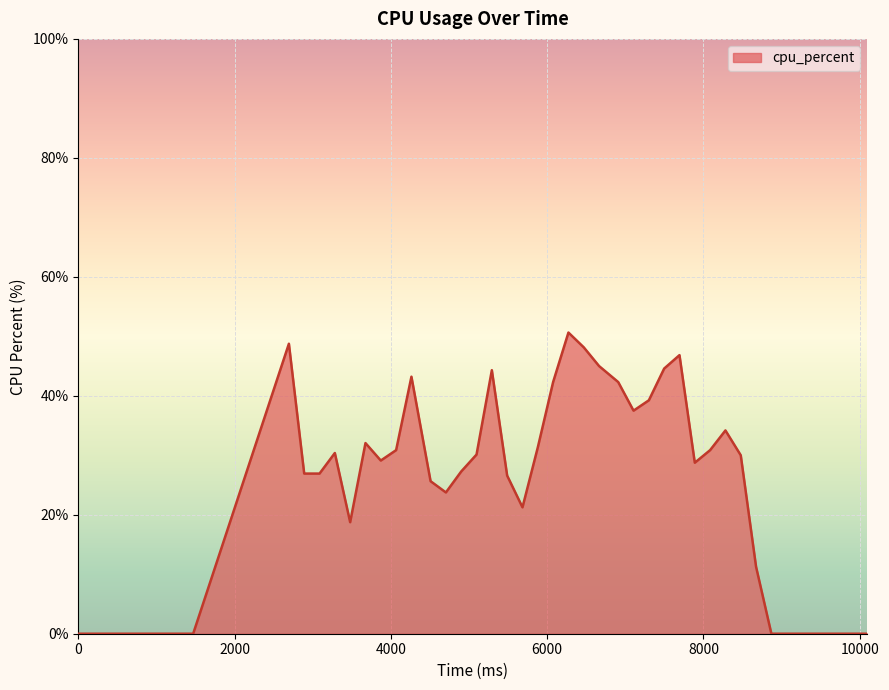

How many lines are shown in the chart?

1